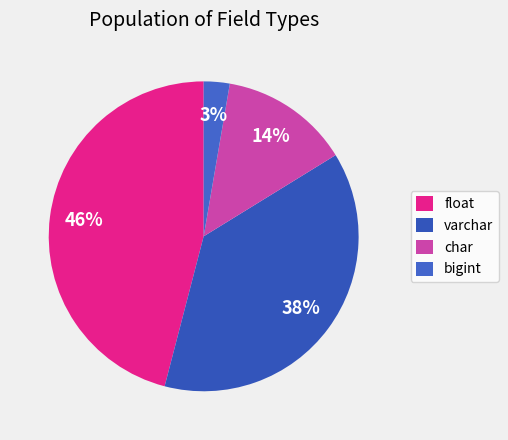

To the nearest percent, what is the average slice percentage?

25%